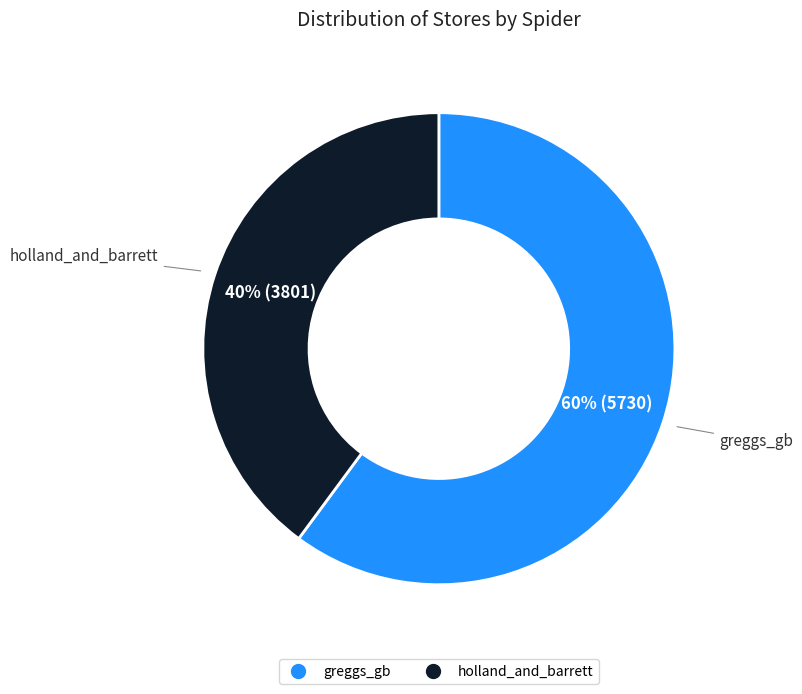

To the nearest percent, what is the difference between the largest and smallest slice percentages?

20%